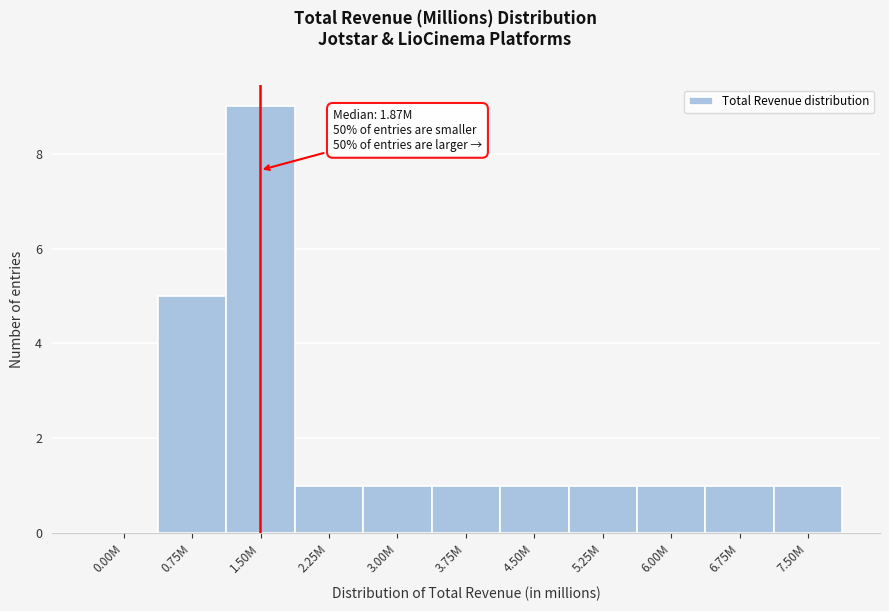

Reading left to right, extract all data points from this chart.

0.00M=0	0.75M=5	1.50M=9	2.25M=1	3.00M=1	3.75M=1	4.50M=1	5.25M=1	6.00M=1	6.75M=1	7.50M=1